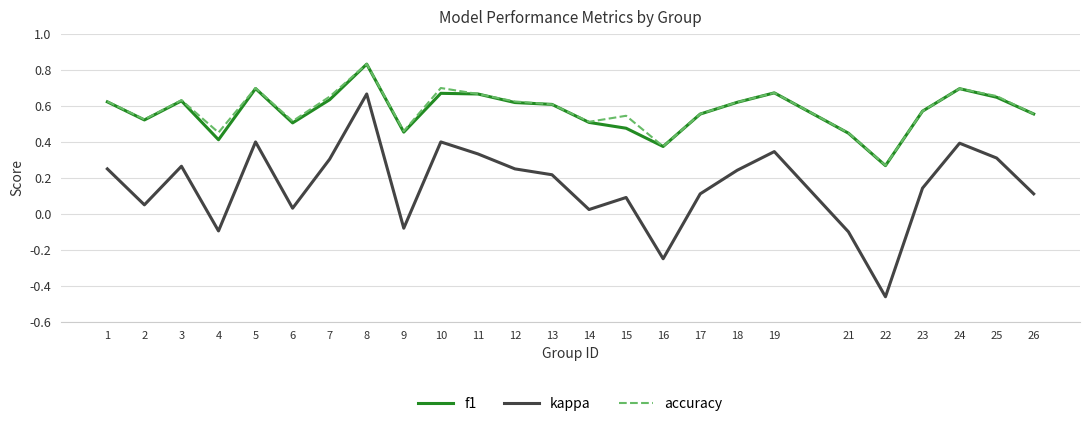

Where is the first local minimum for accuracy?

2